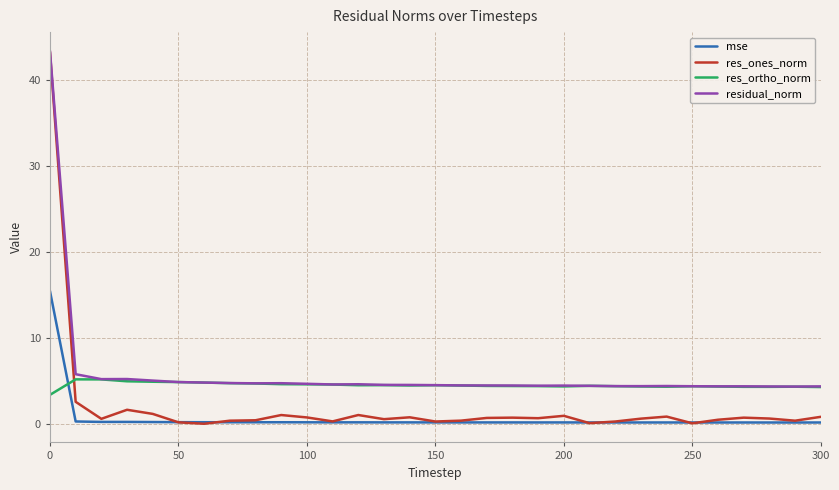

Which series has the largest range (max minus min)?

res_ones_norm